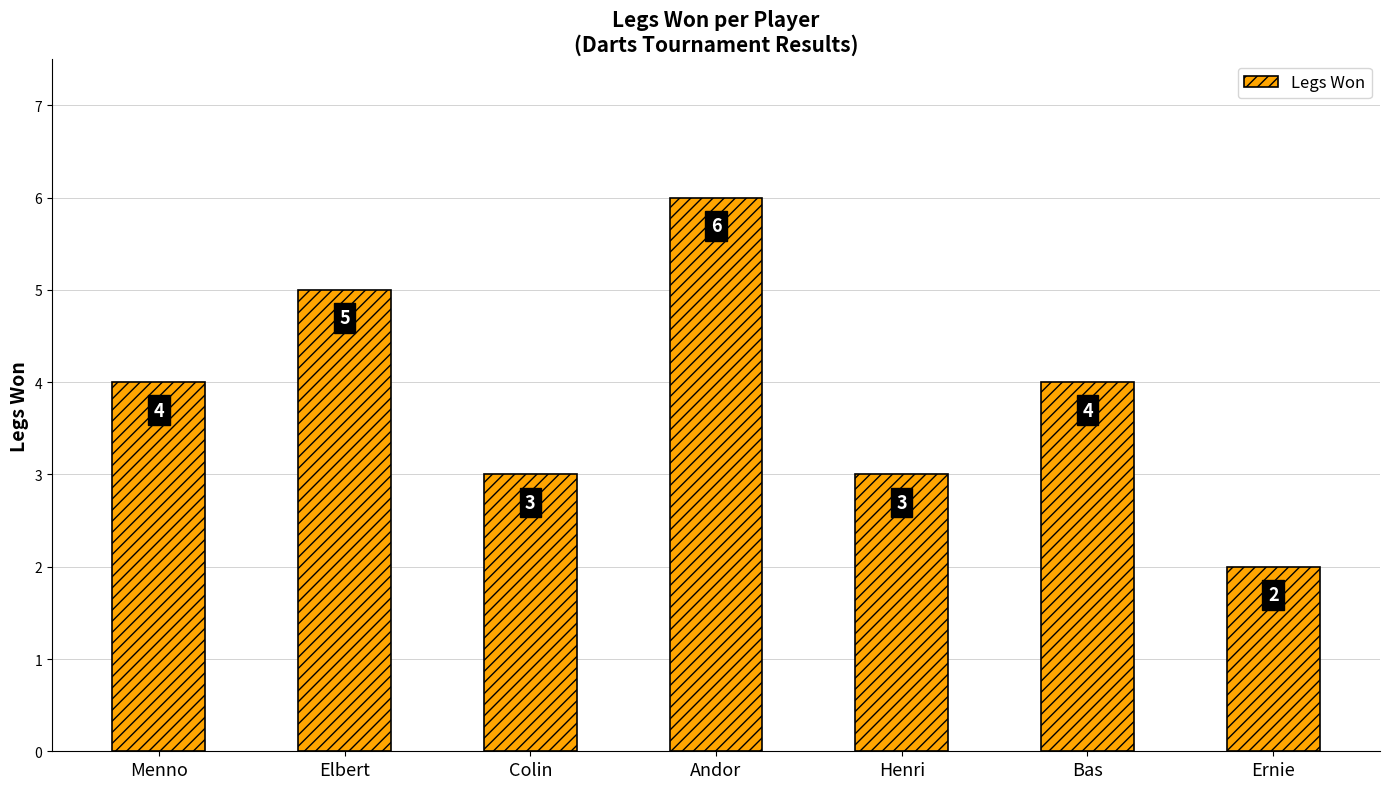

Reading left to right, what are all the values shown in this chart?

Menno=4	Elbert=5	Colin=3	Andor=6	Henri=3	Bas=4	Ernie=2